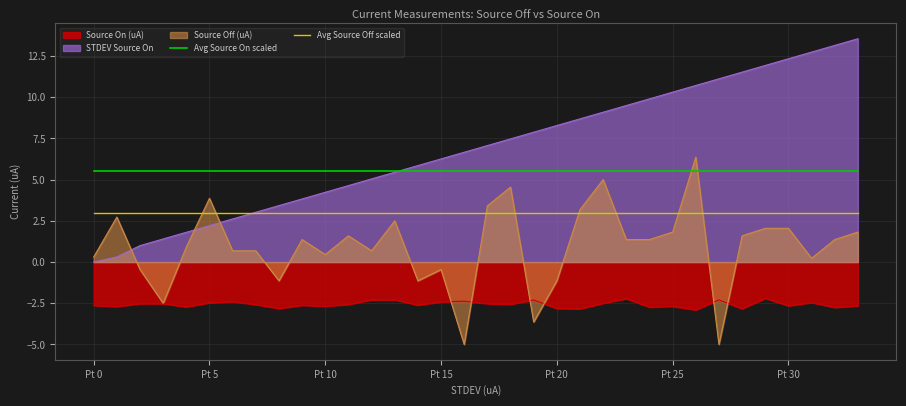

True or false: Avg Source Off scaled has a value of 1.8 at 31.

False